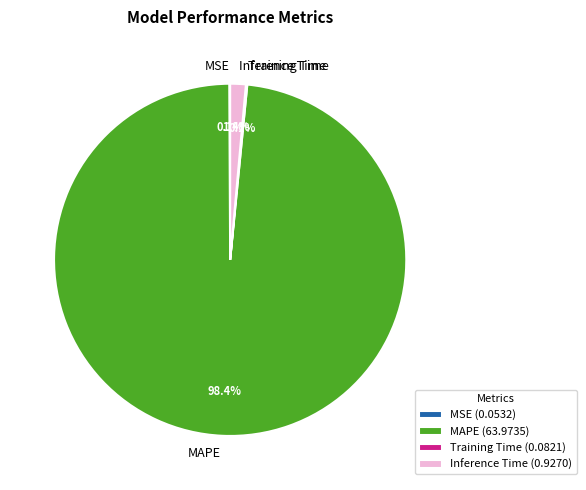

Does any single category account for the majority?

Yes